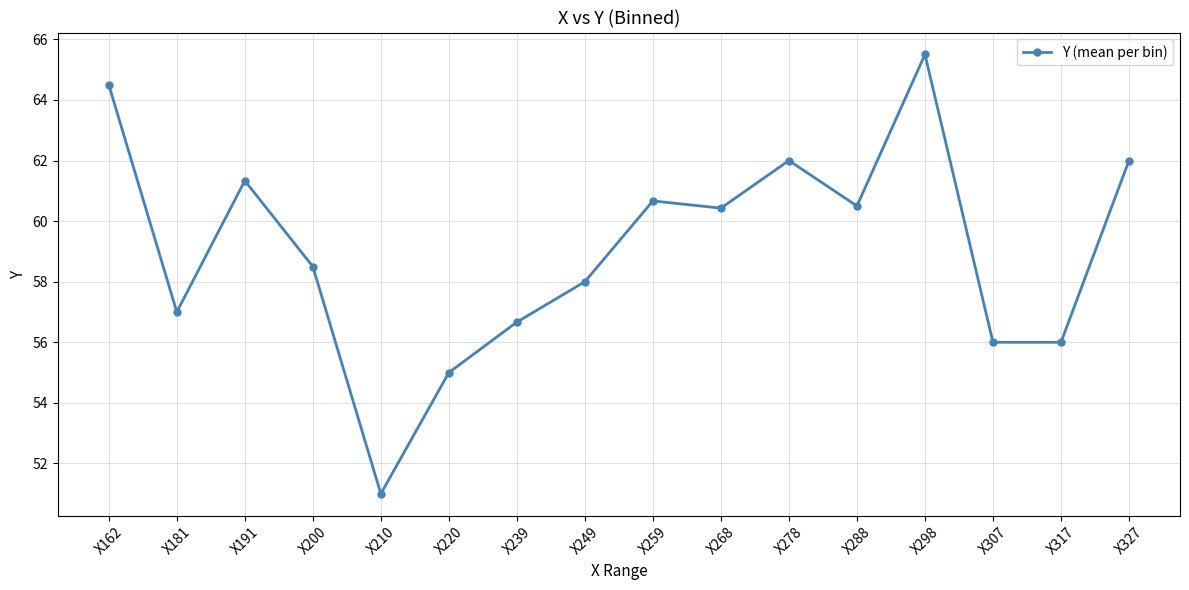

True or false: the data shows 60.4 at X268.

True